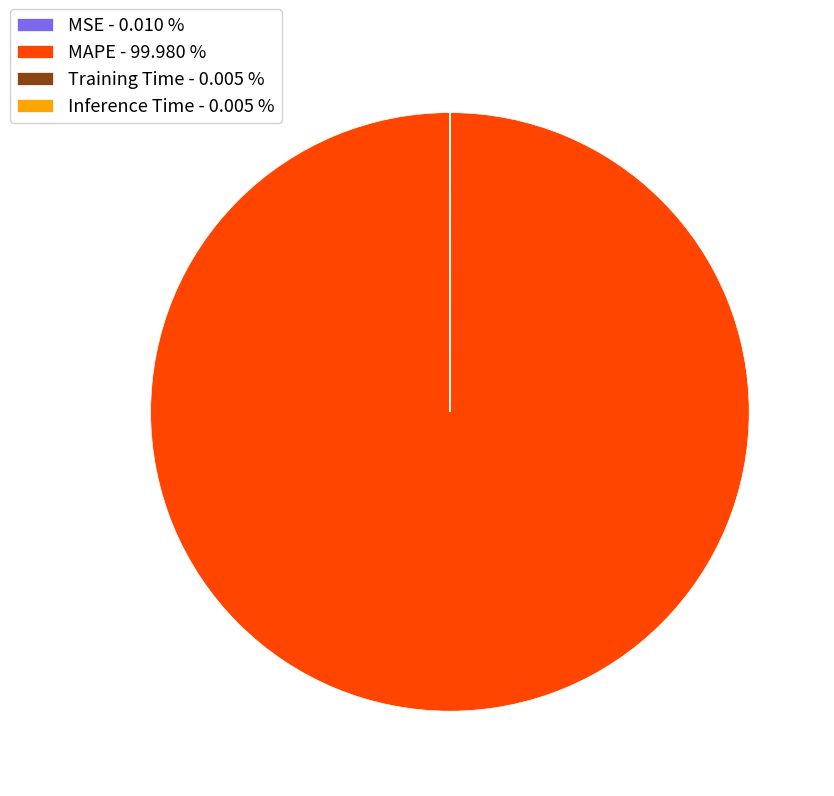

Is there any slice that represents more than half of the pie?

Yes